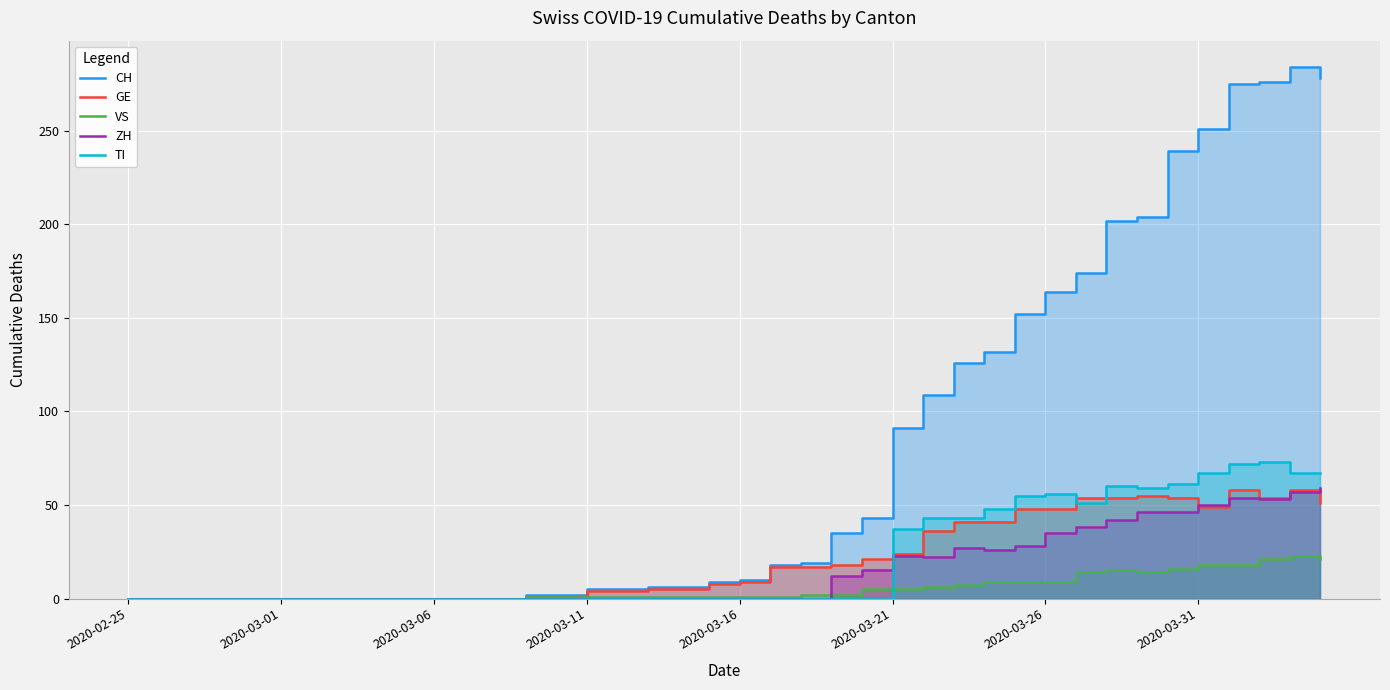

How many values in the TI series exceed 0?

15